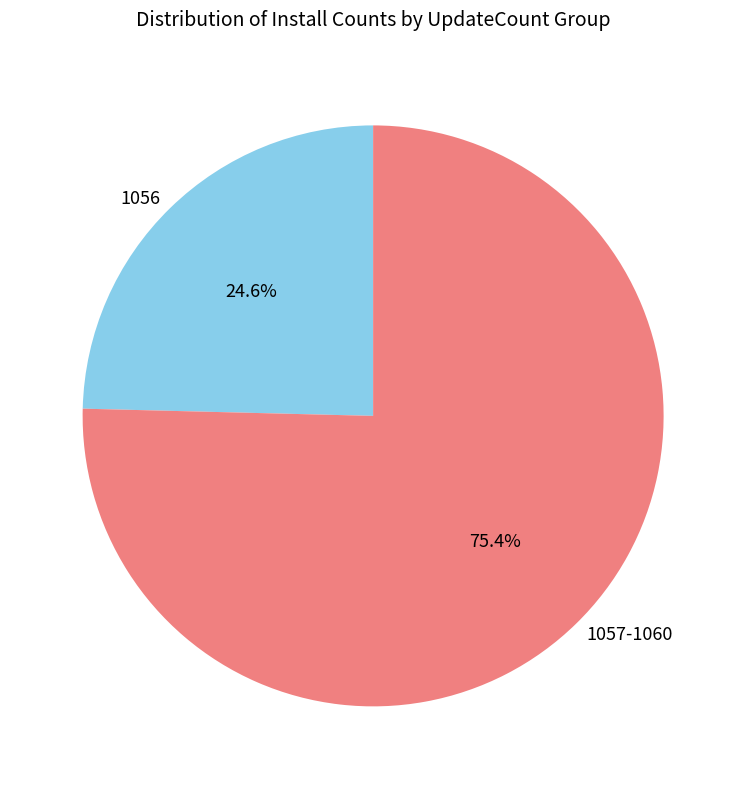

How many slices are in this pie chart?

2